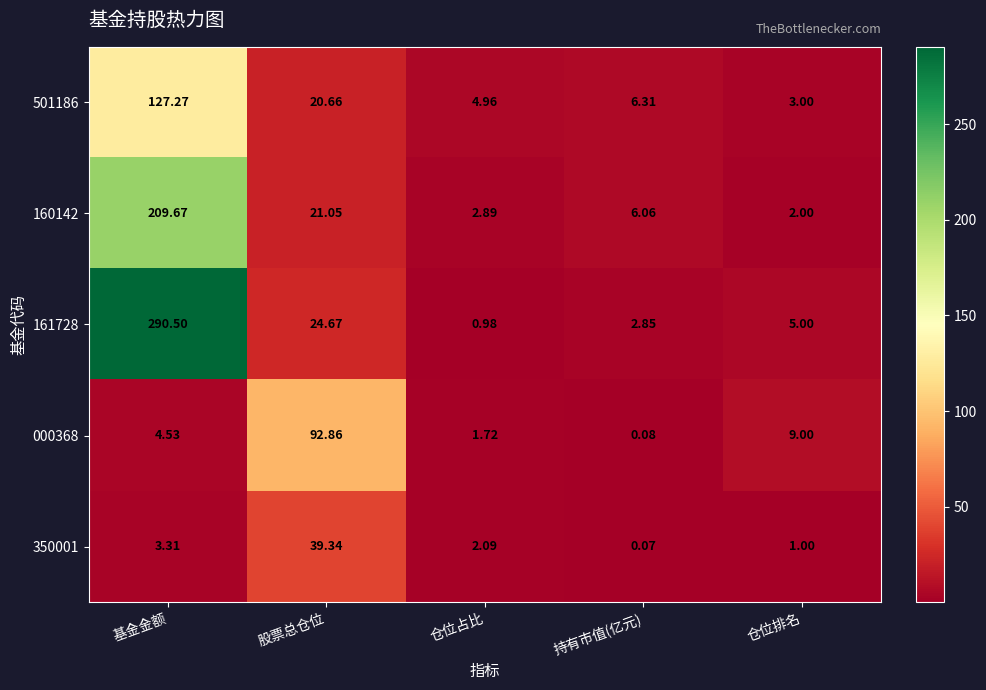

How many data points in 350001 are less than 2?

2